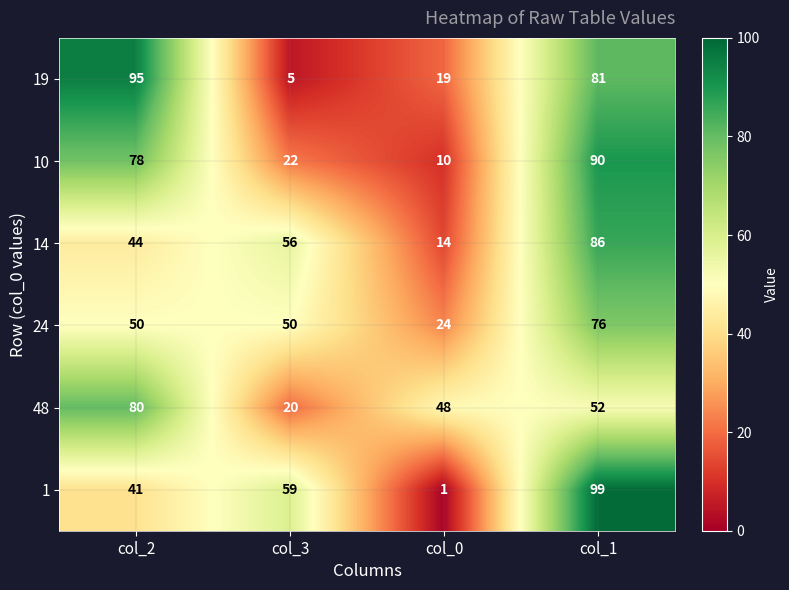

What is the difference between the highest and lowest values at col_0?

47